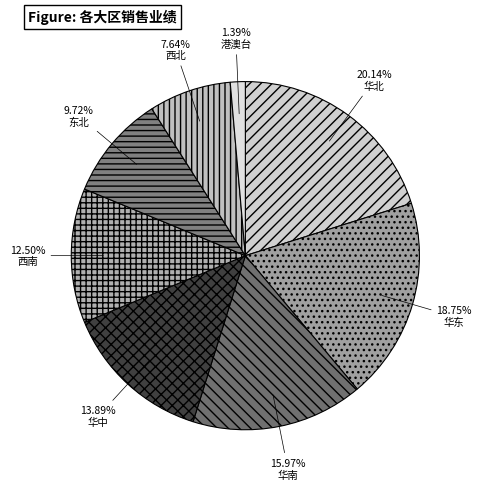

To the nearest percent, what percentage of the pie is 华东?

19%